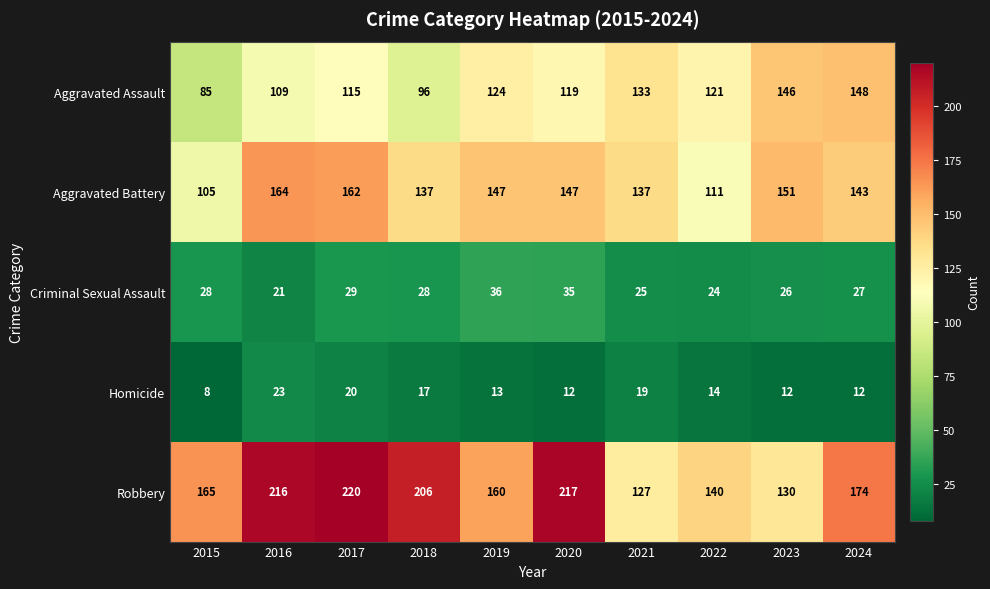

Is it true that Aggravated Assault equals 121 at 2022?

True